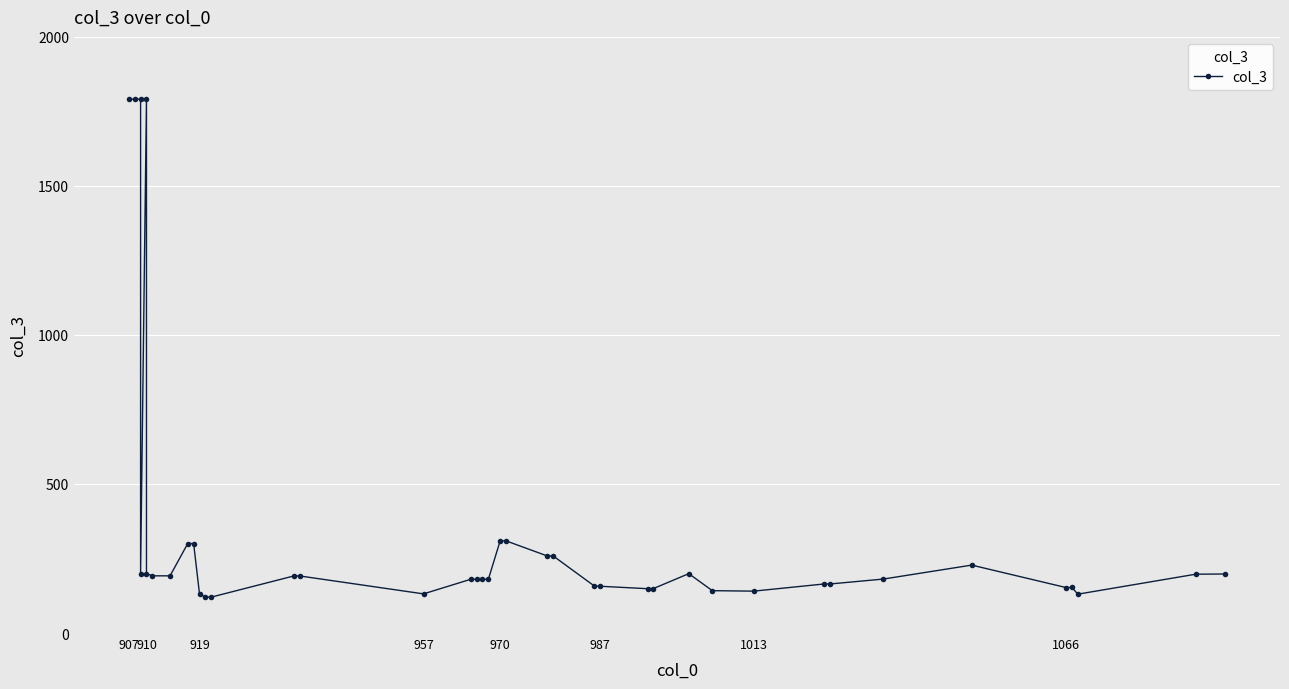

At which category does the chart reach its peak across all series?

907